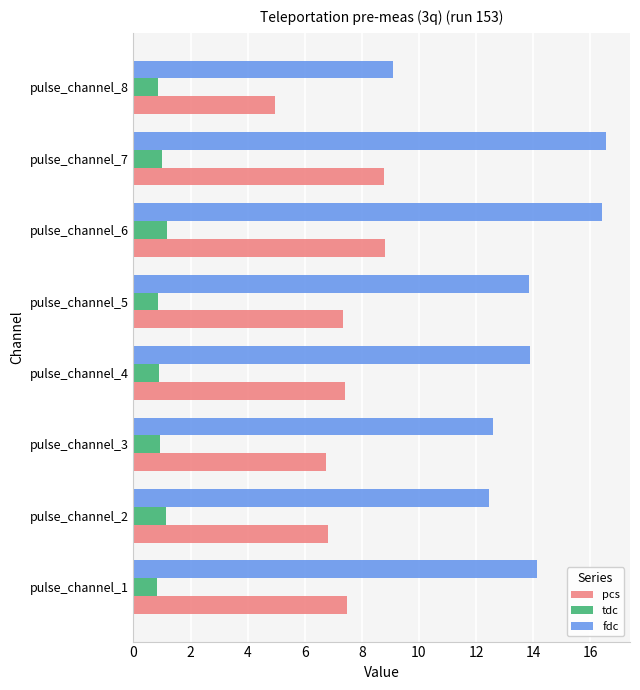

List the series in order of their overall mean, lowest first.

tdc, pcs, fdc